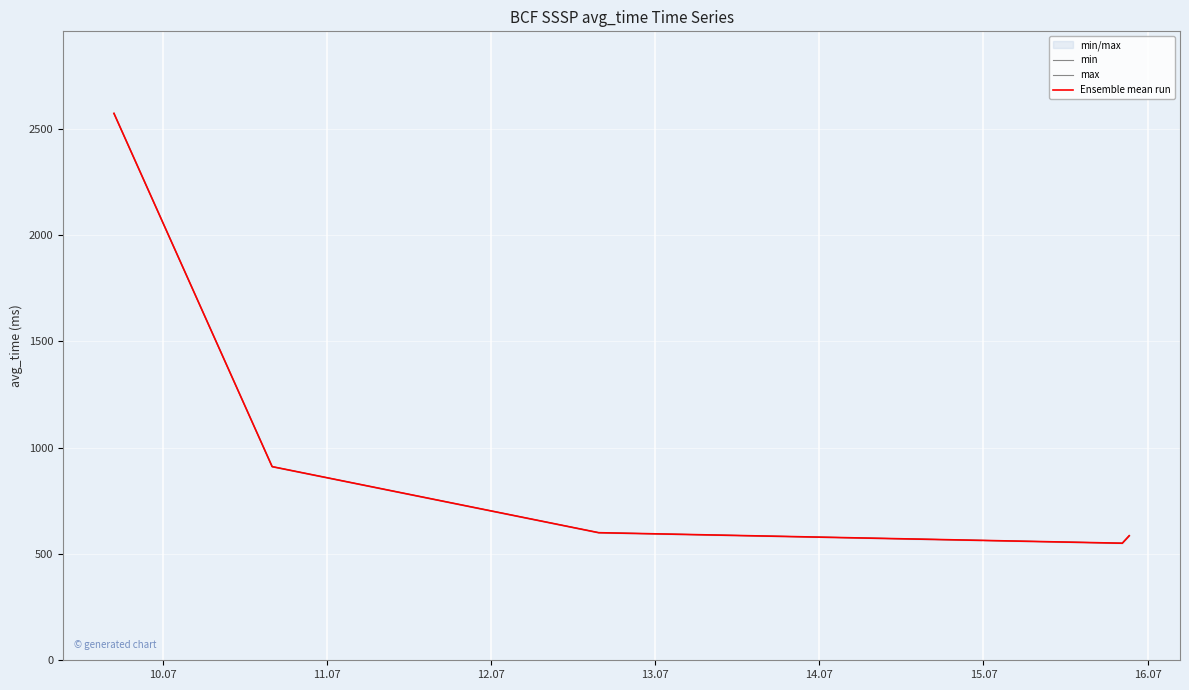

What is the greatest value displayed?

2572.9